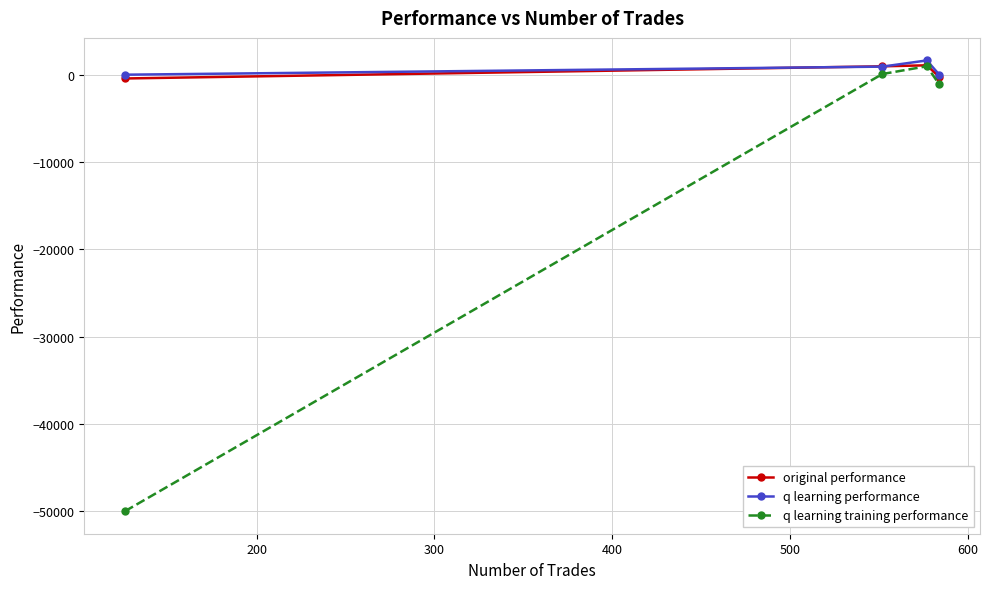

What is the difference between the maximum and minimum values in the q learning training performance series?

50980.3